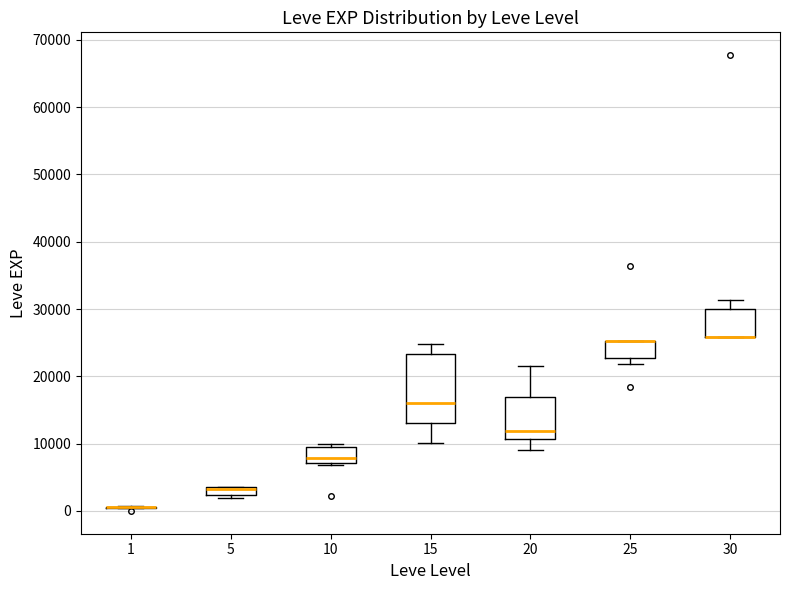

Which box is the tallest, from its lower edge to its upper edge?

15